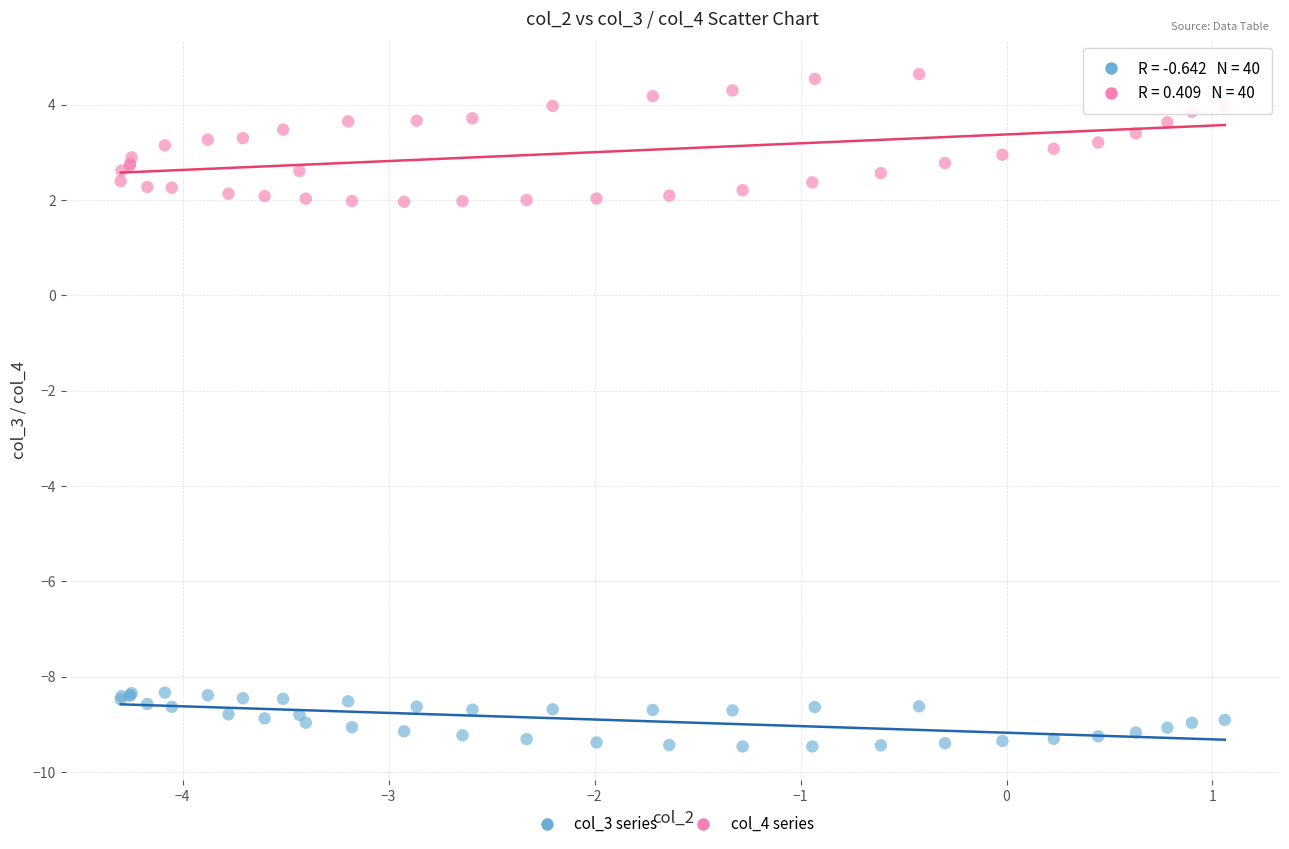

Which series reaches the maximum Y coordinate?

col_4 series